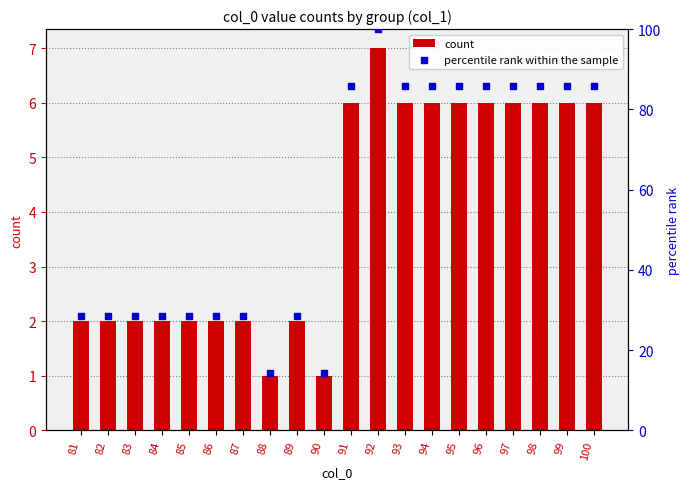

Which series contains the highest Y value?

percentile rank within the sample